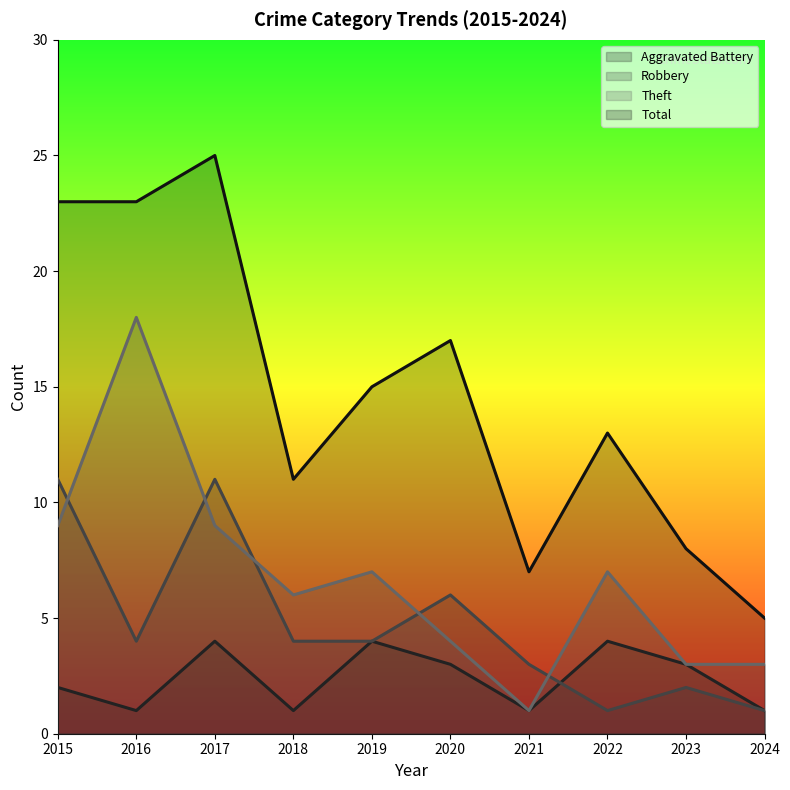

What is the sum of all Theft values?

67